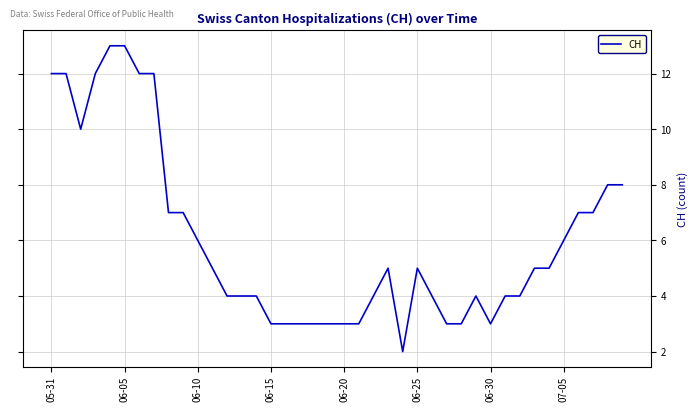

What is the difference between the maximum and minimum values?

11